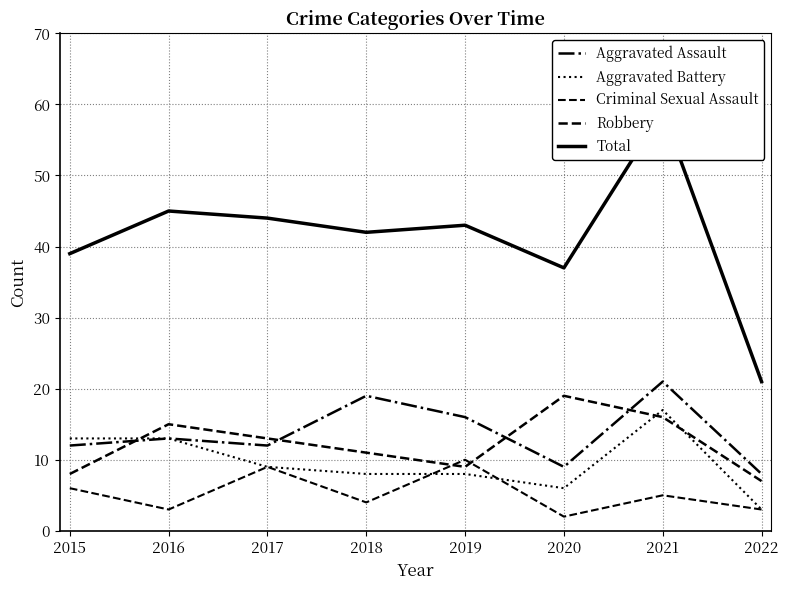

Reading left to right, extract all data points from this chart.

Aggravated Assault: 12	13	12	19	16	9	21	8
Aggravated Battery: 13	13	9	8	8	6	17	3
Criminal Sexual Assault: 6	3	9	4	10	2	5	3
Robbery: 8	15	13	11	9	19	16	7
Total: 39	45	44	42	43	37	59	21